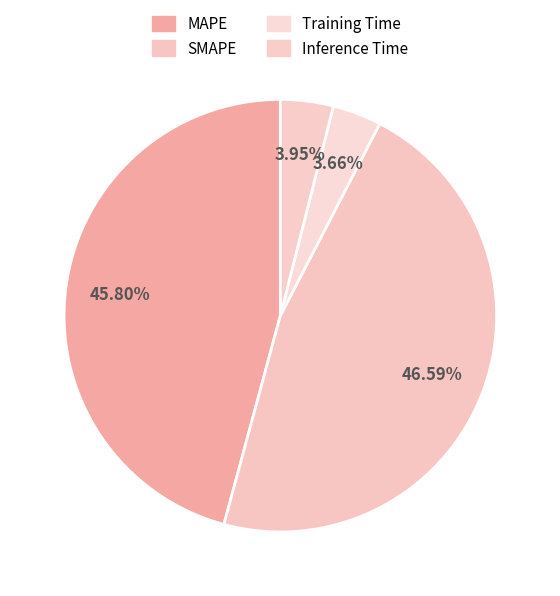

Combined, do Inference Time and MAPE account for over 50%?

No